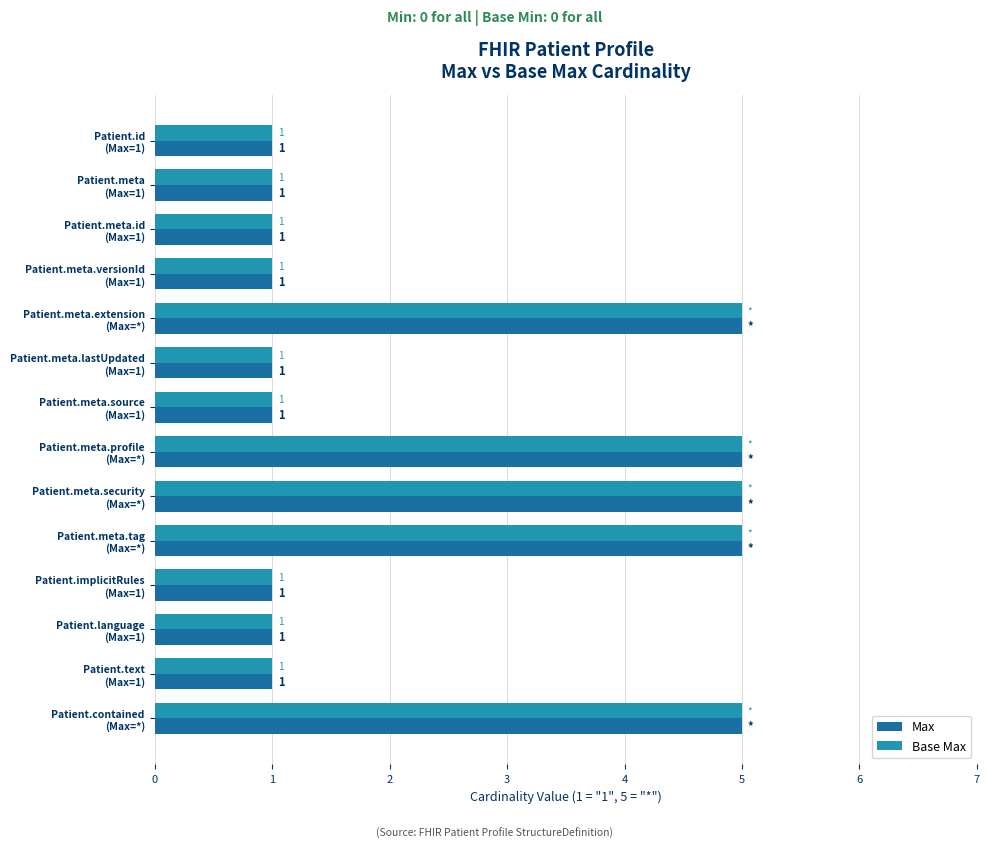

Count the Max values in the range 1 to 5.

14